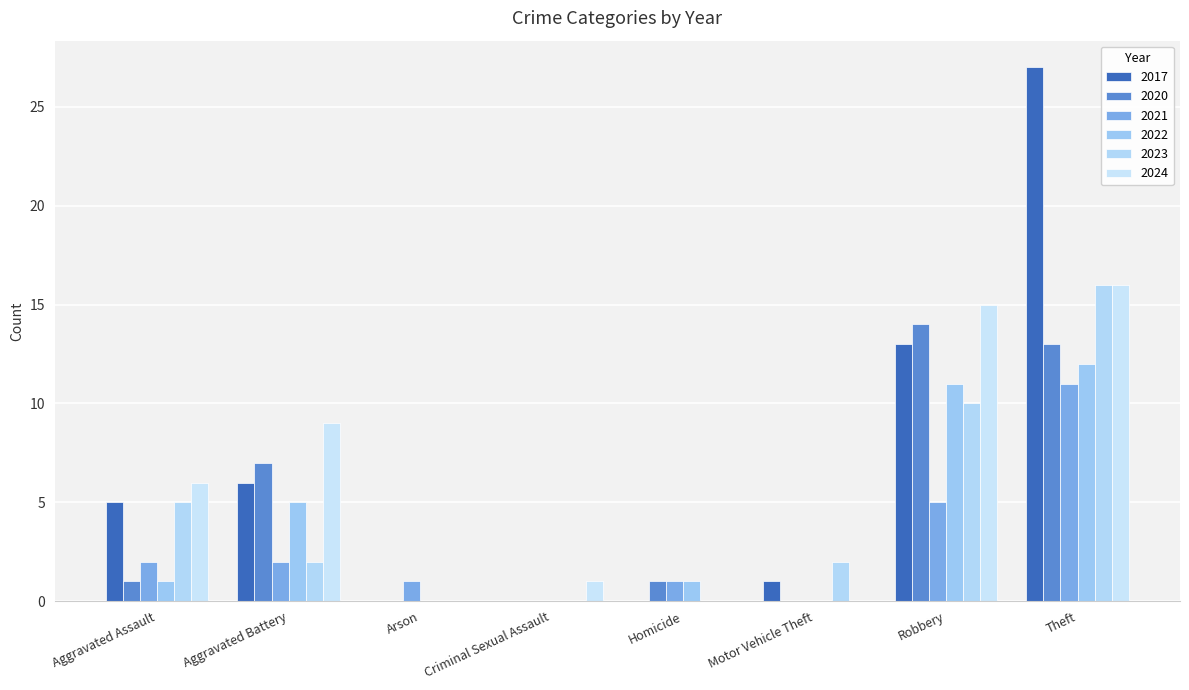

How many distinct data groups are displayed?

6